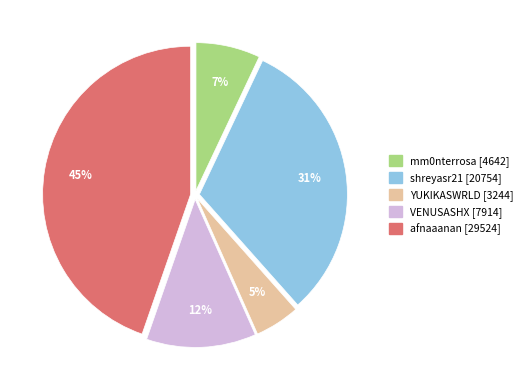

Do shreyasr21 and YUKIKASWRLD together represent more than half of the pie?

No